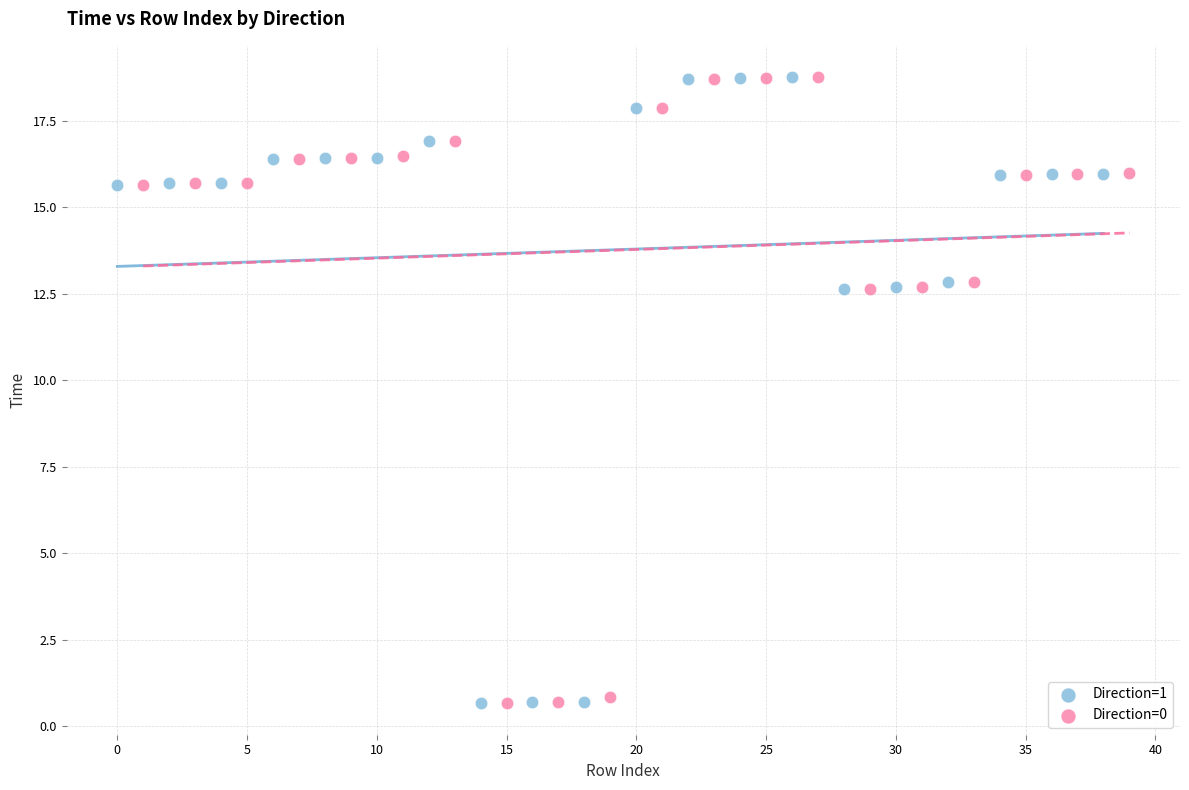

What are all the series names shown in the legend?

Direction=1, Direction=0